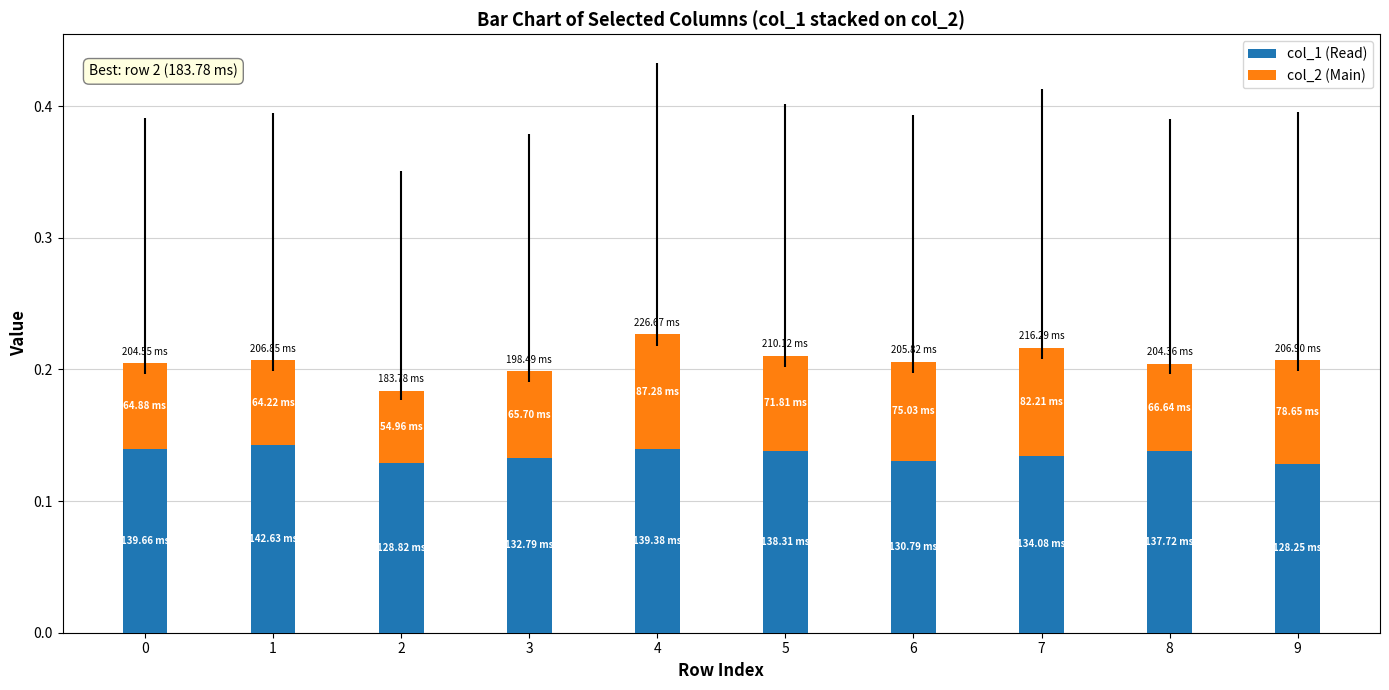

The value of col_1 (Read) at 0 is 0.2. True or false?

False